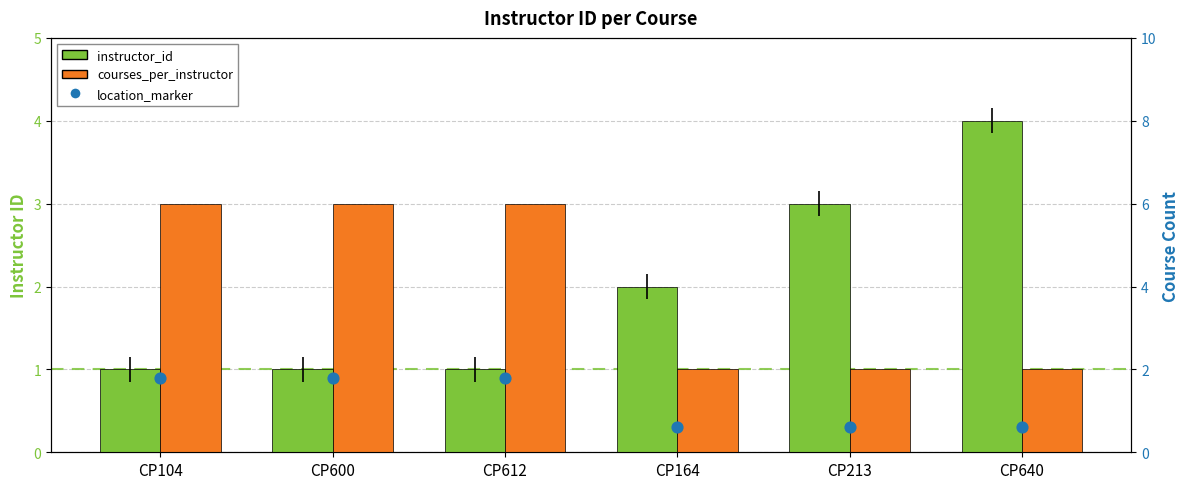

Which series reaches the maximum Y coordinate?

instructor_id